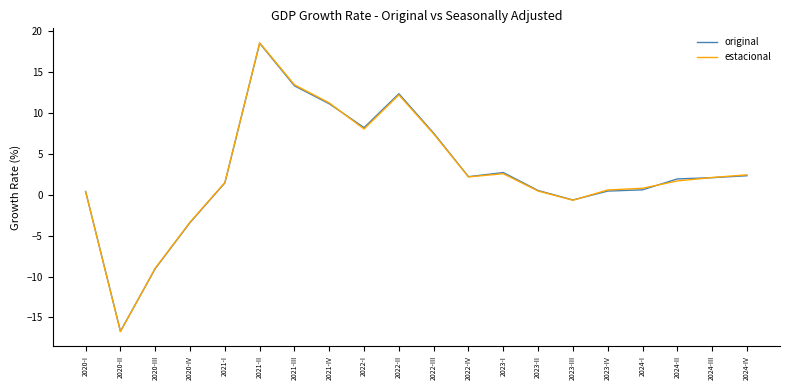

What is the sum of all estacional values?

55.7